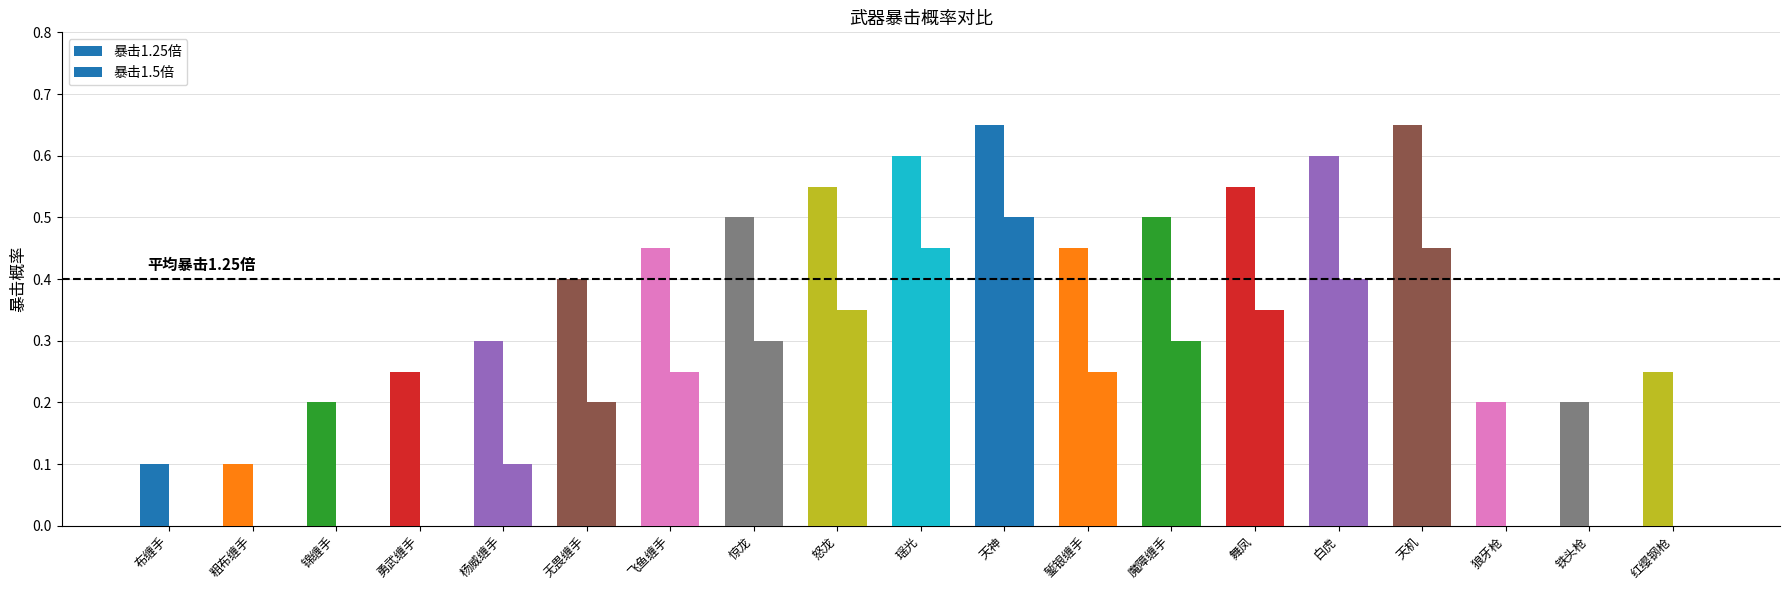

Are the bars horizontal?

No